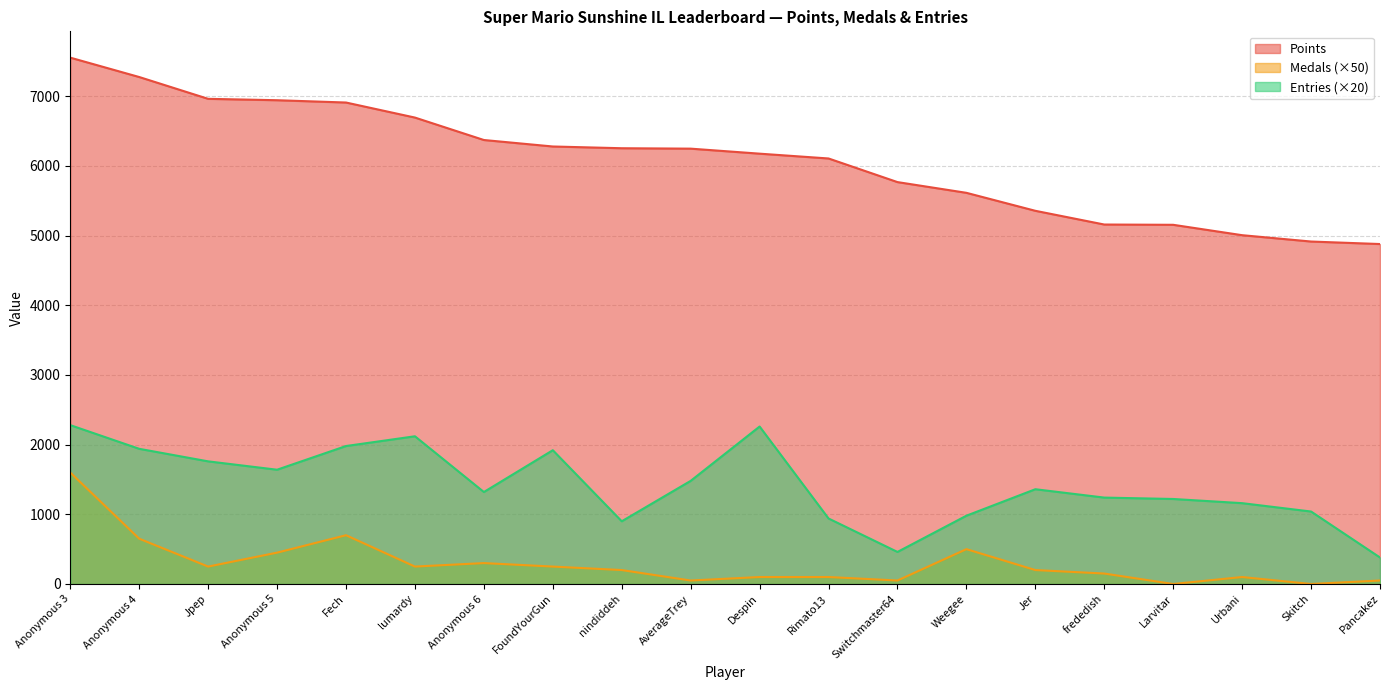

Which category has the highest value across all series?

Anonymous 3